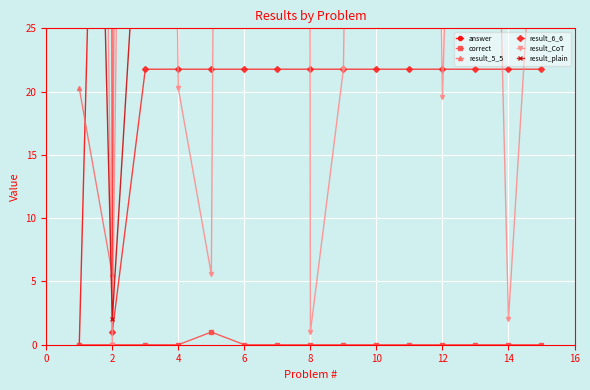

What is the lowest value of the result_plain series?

2.0